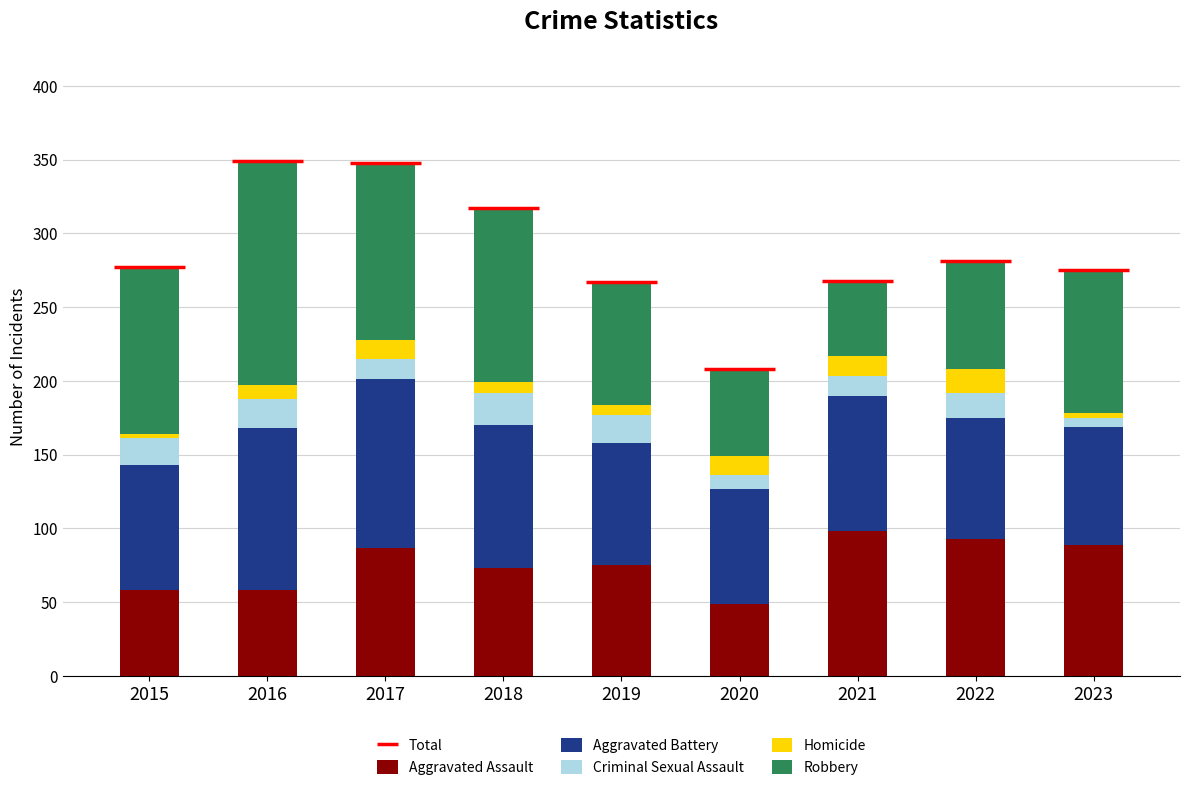

Reading right to left, extract all data points from this chart.

Aggravated Assault: 89	93	98	49	75	73	87	58	58
Aggravated Battery: 80	82	92	78	83	97	114	110	85
Criminal Sexual Assault: 6	17	13	9	19	22	14	20	18
Homicide: 3	16	14	13	7	7	13	9	3
Robbery: 97	73	51	59	83	118	120	152	113